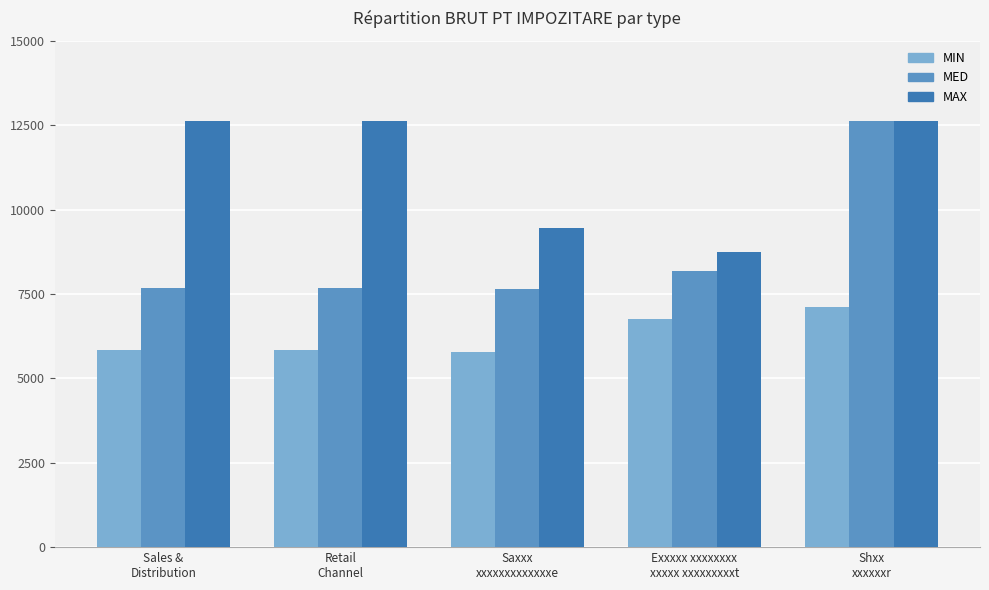

Which series has the largest range (max minus min)?

MED